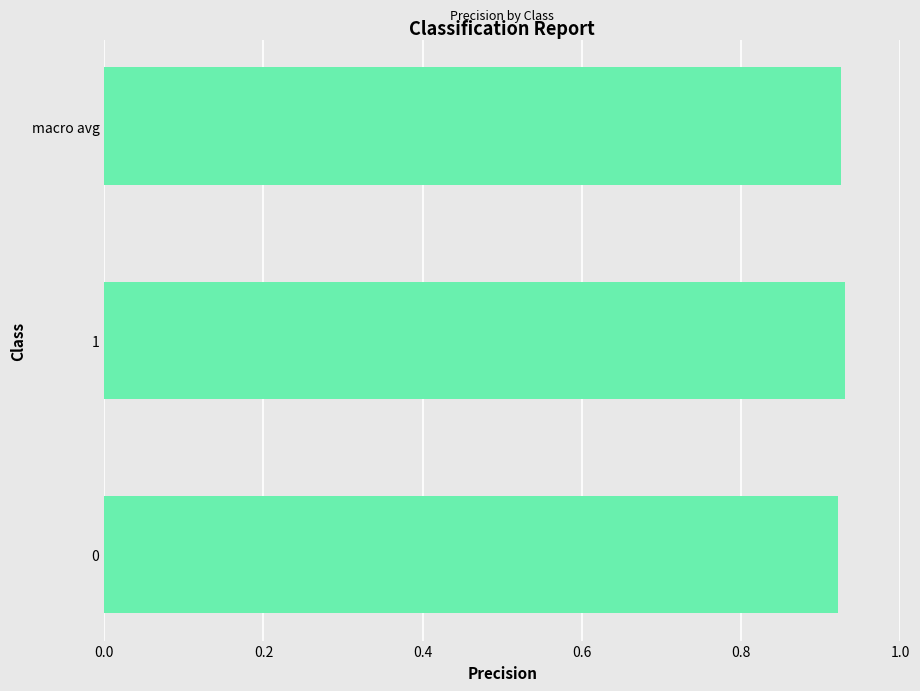

The chart shows a value of 0.3 at macro avg. True or false?

False